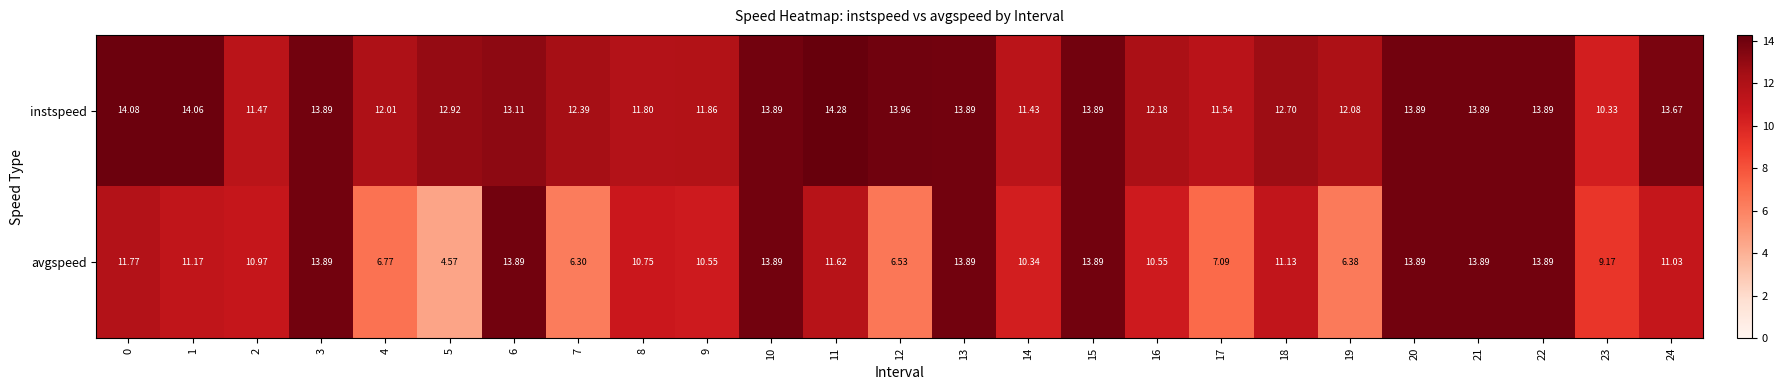

Which category has the highest value across all series?

11